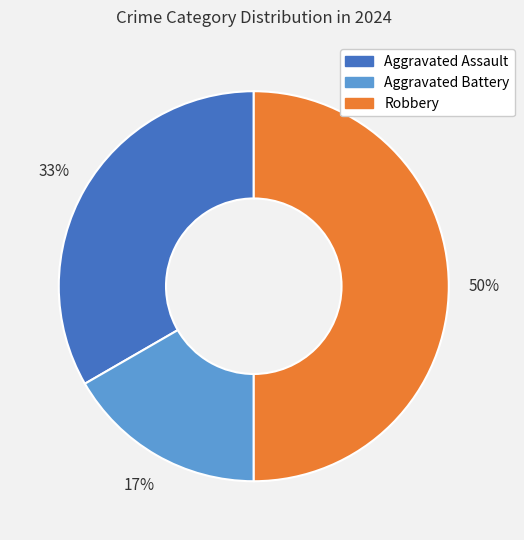

What is the ratio of the value at Aggravated Assault to the value at Robbery?

0.7